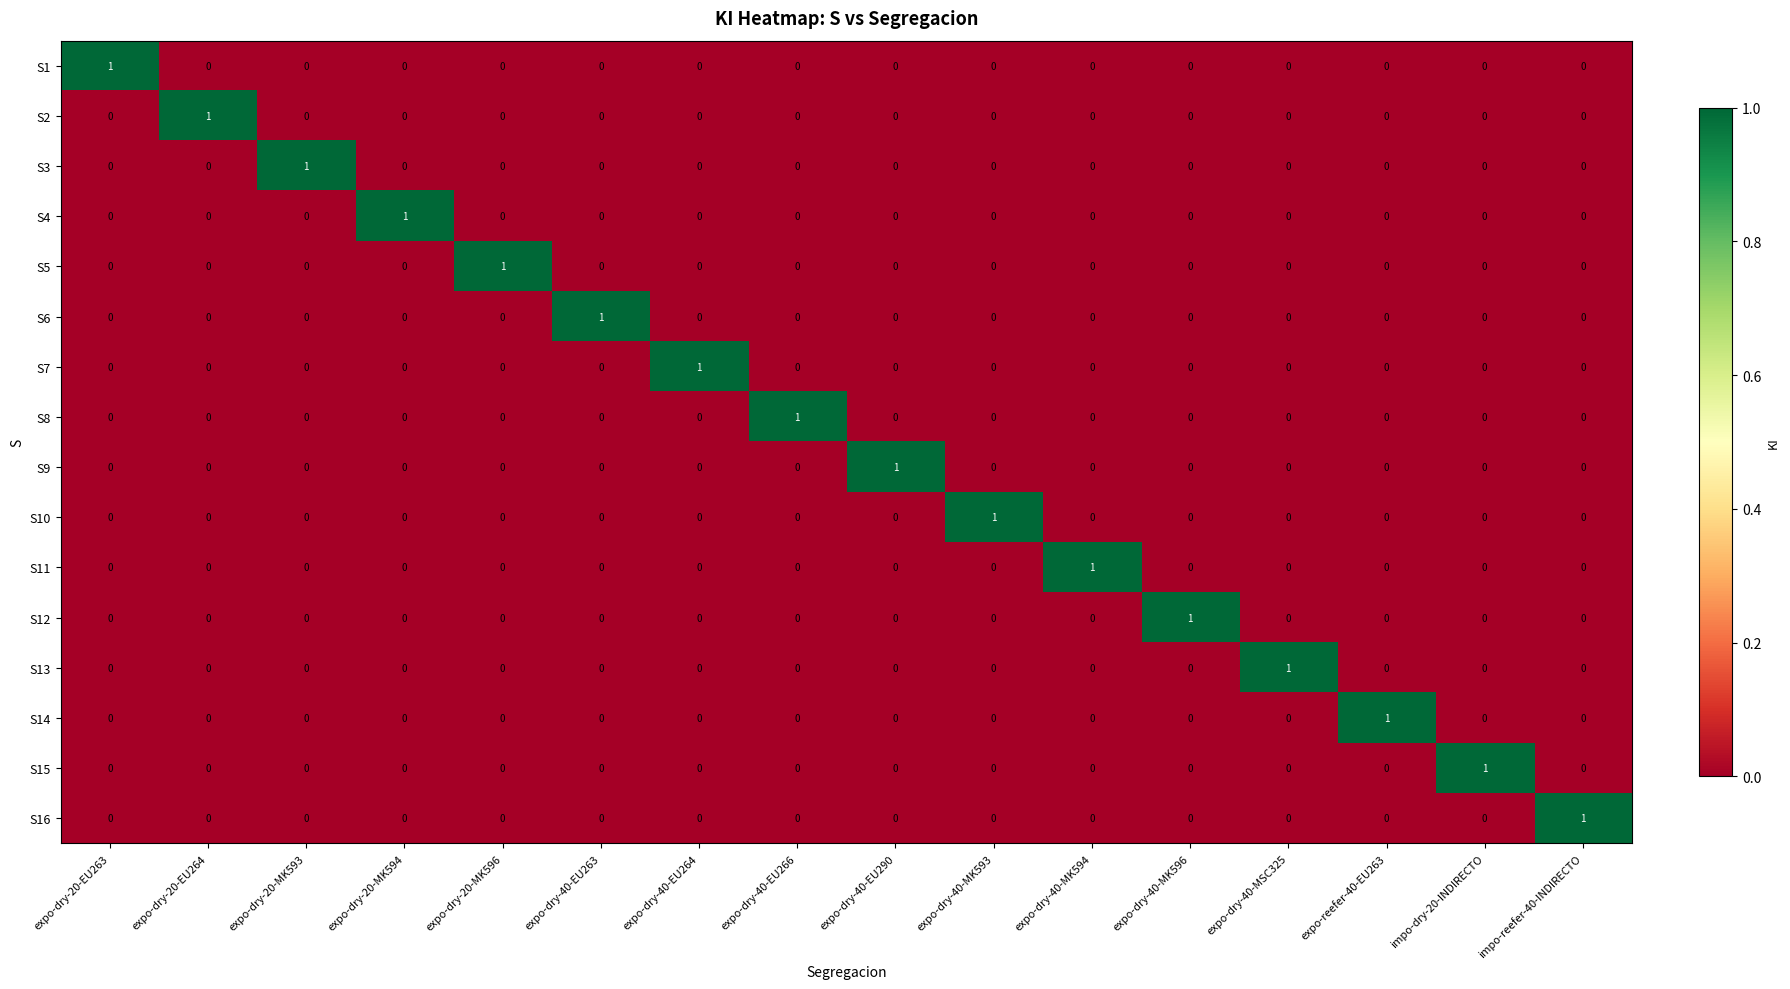

The value of S16 at expo-dry-20-EU264 is 1. True or false?

False